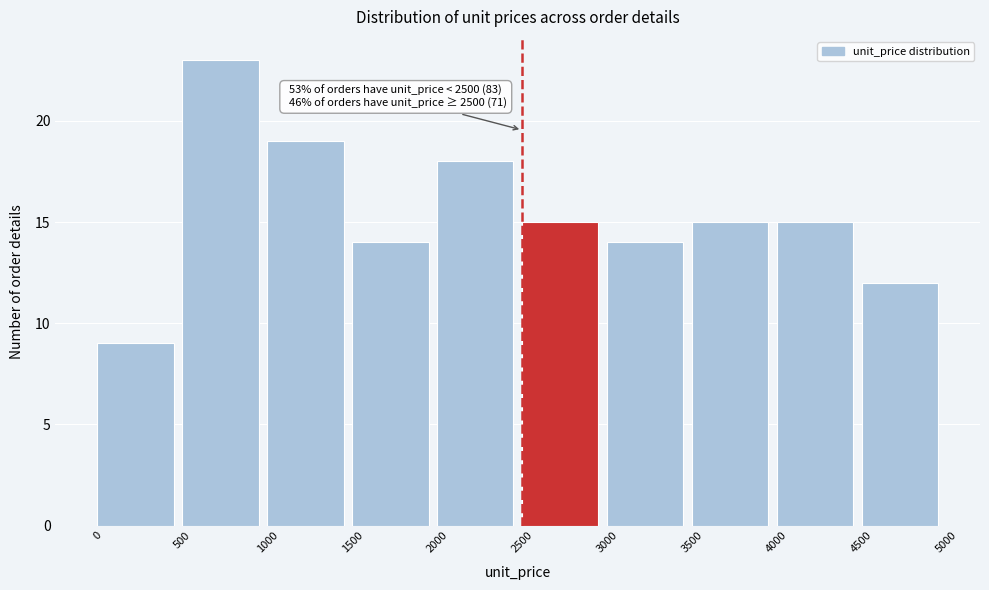

Over which range of the x-axis is the bar tallest?

500 to 1000